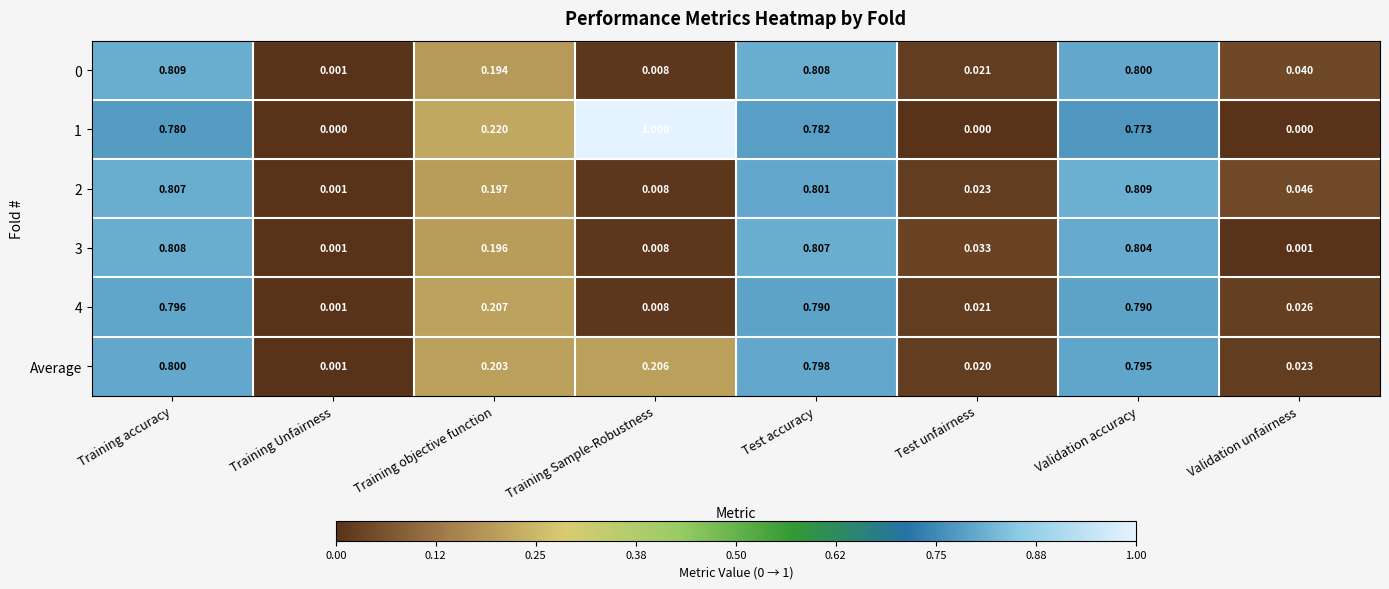

Is the value of Average at Validation unfairness greater than the value of 1 at Training accuracy?

No